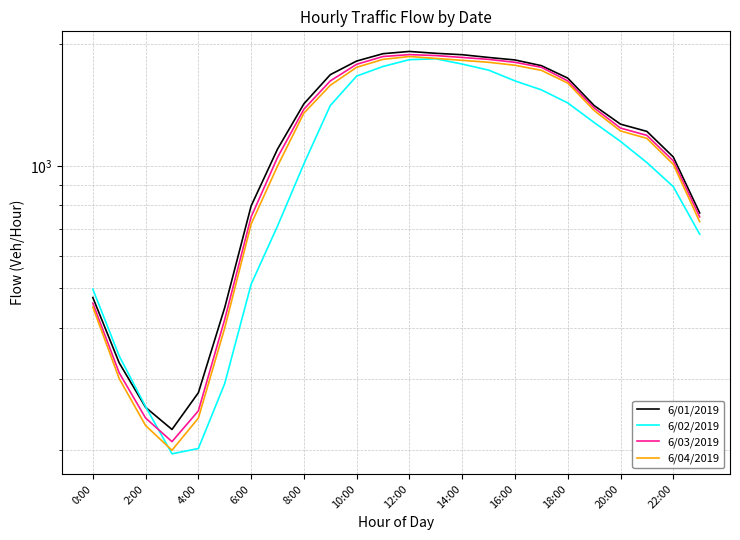

How many lines are shown in the chart?

4